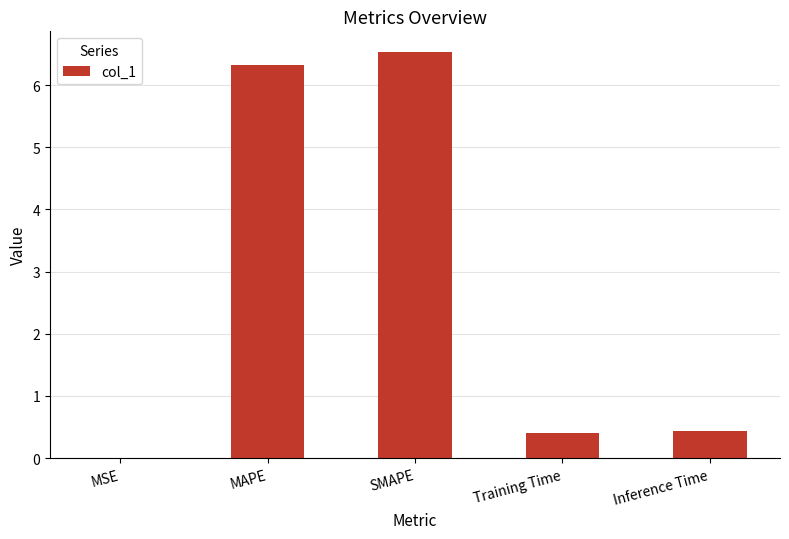

True or false: the data shows 0.0 at MSE.

True